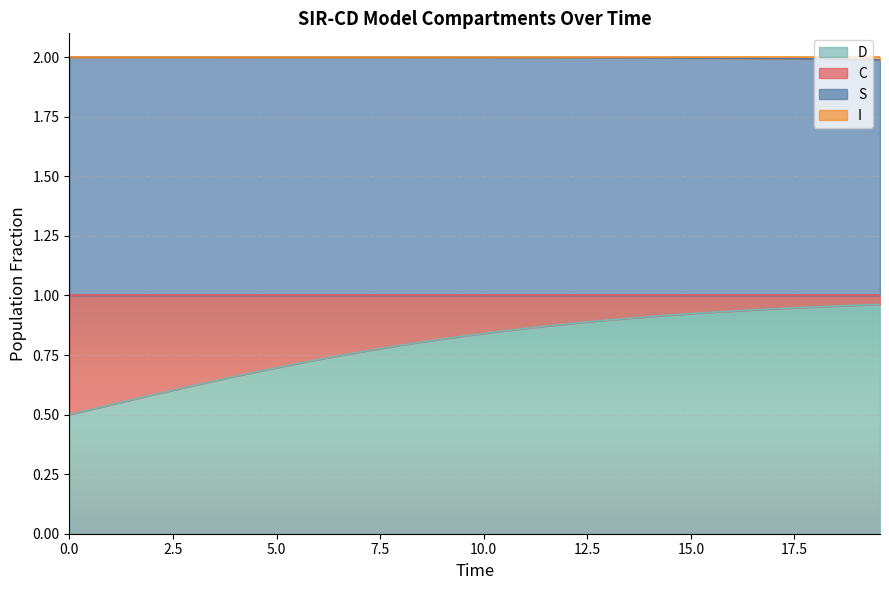

What is the lowest value of the S series?

2.0